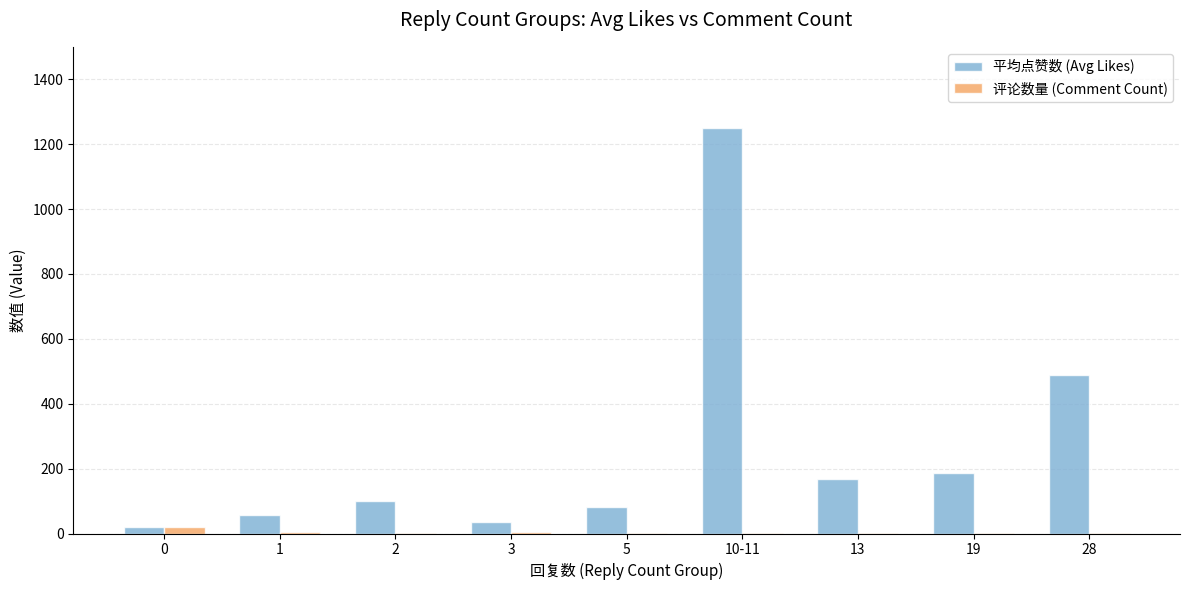

What is the maximum value shown in the chart?

1250.0